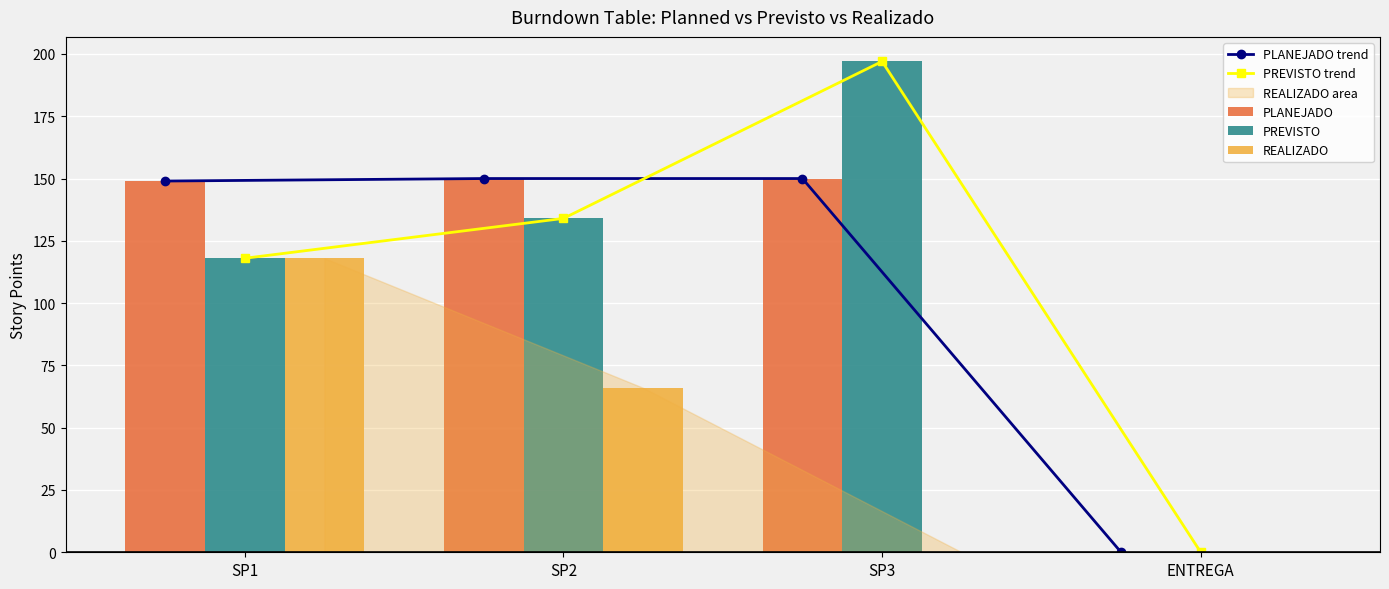

What is the difference between the second highest and second lowest values in the PREVISTO trend series?

16